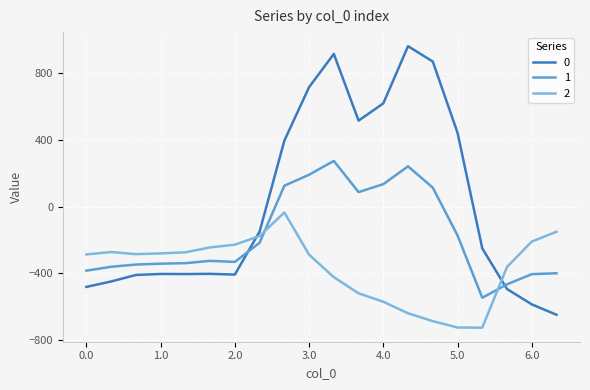

What is the minimum value for 1?

-547.3